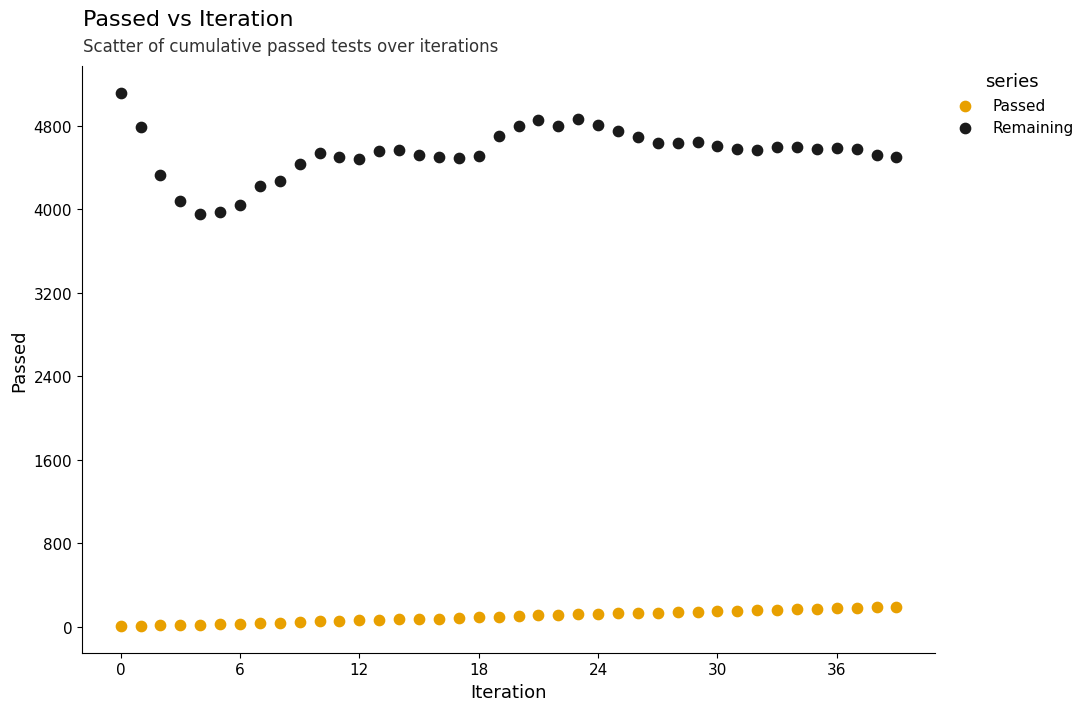

Which series contains the highest Y value?

Remaining